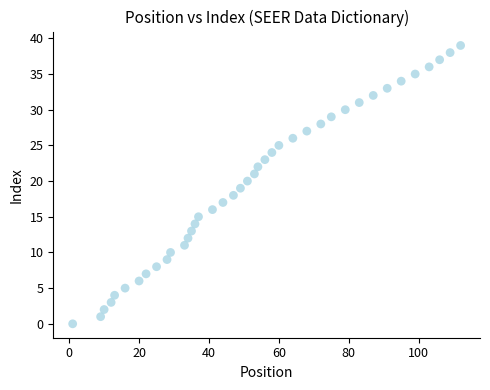

What is the range of X values (max minus min)?

111